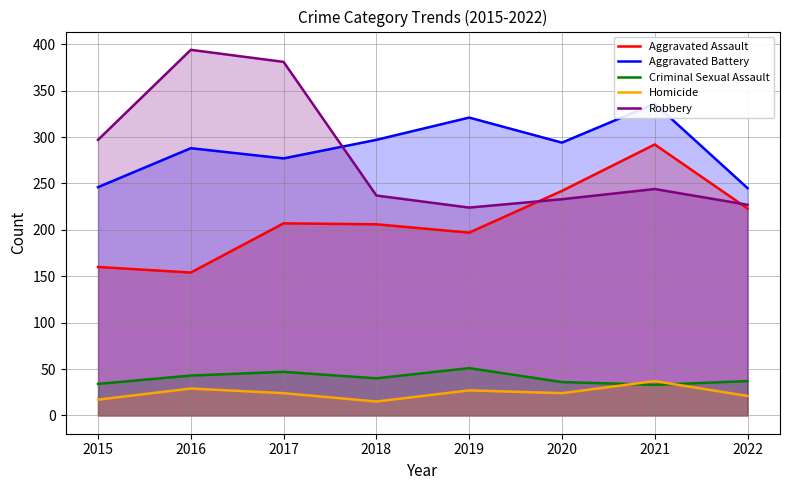

True or false: Criminal Sexual Assault and Robbery cross at least once.

False